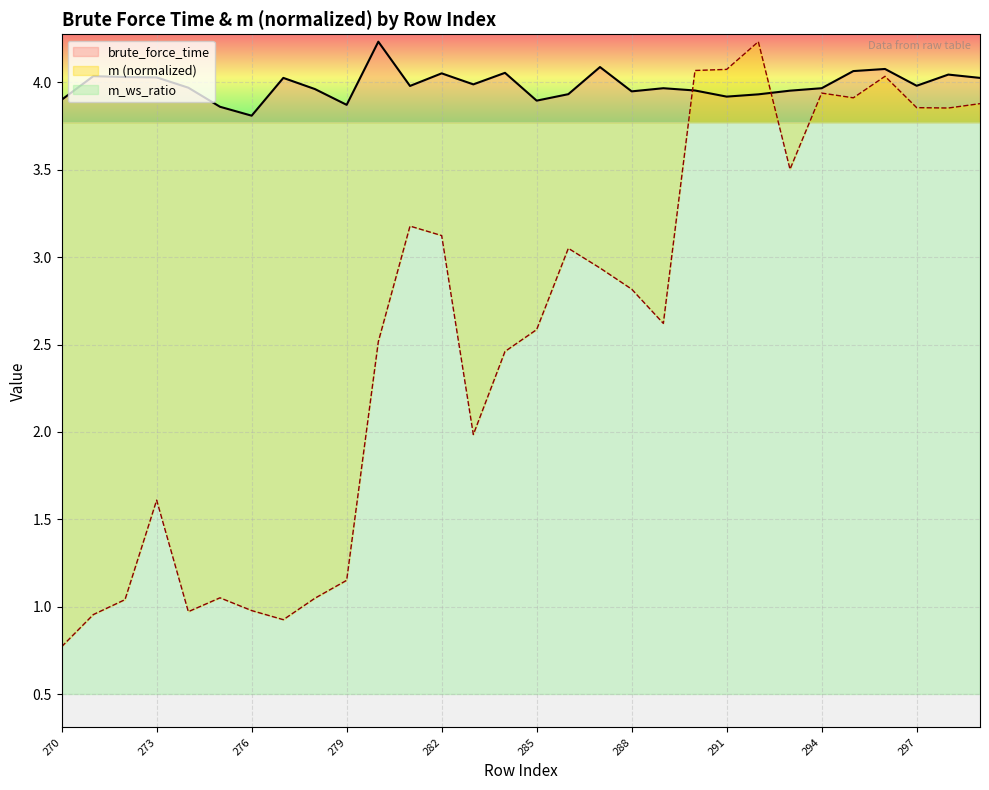

Is it true that the value at 283 is 6.5?

False